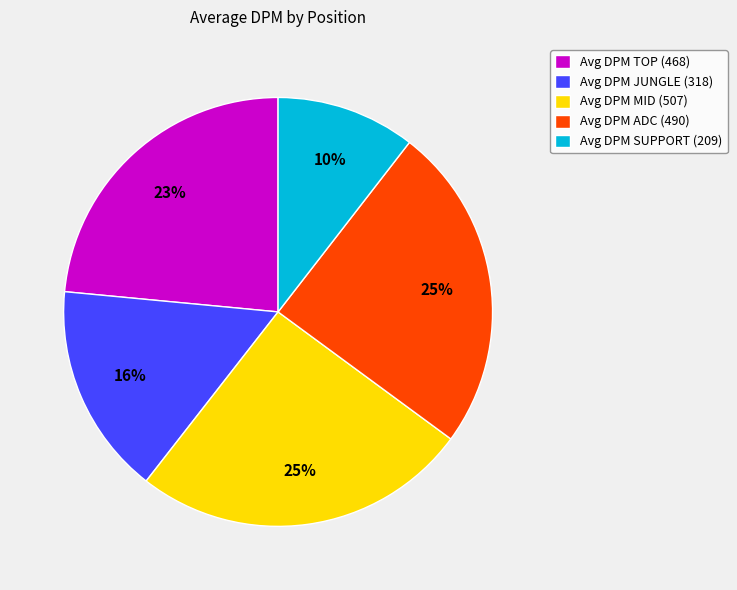

True or false: Avg DPM MID (507) accounts for 25% of the total.

True